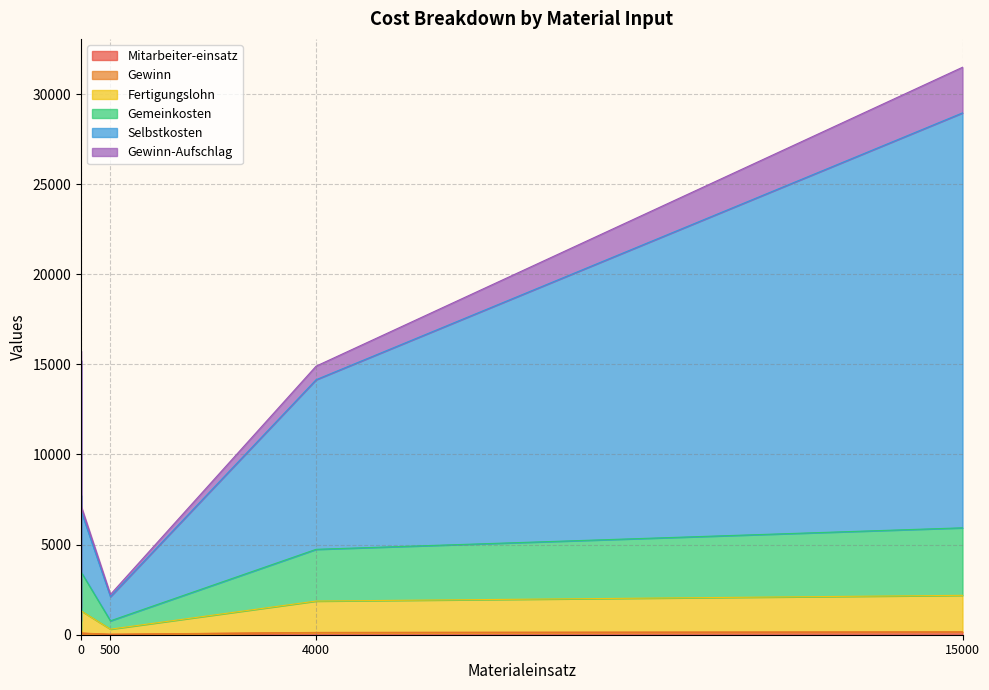

True or false: Fertigungslohn and Mitarbeiter-einsatz intersect in this chart.

False